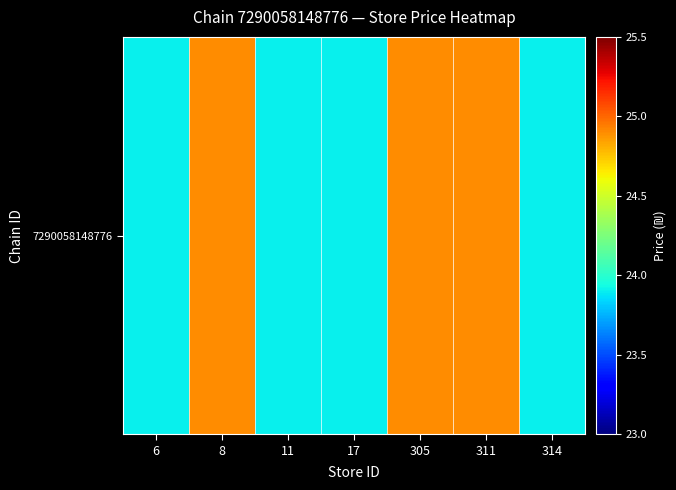

What is the smallest value displayed?

23.9